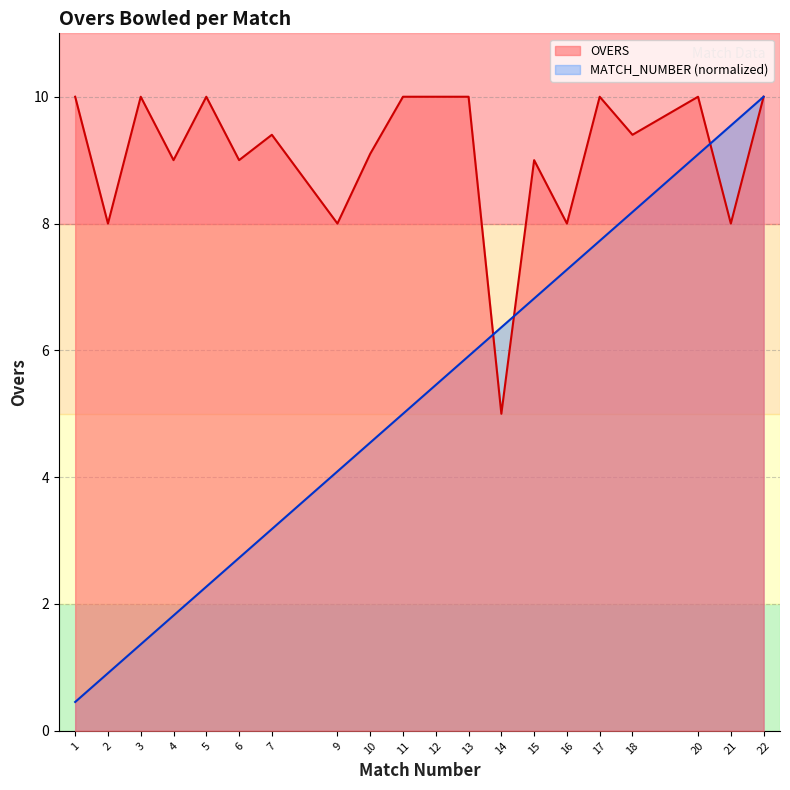

What is the spread (max minus min) of values at 1?

9.5